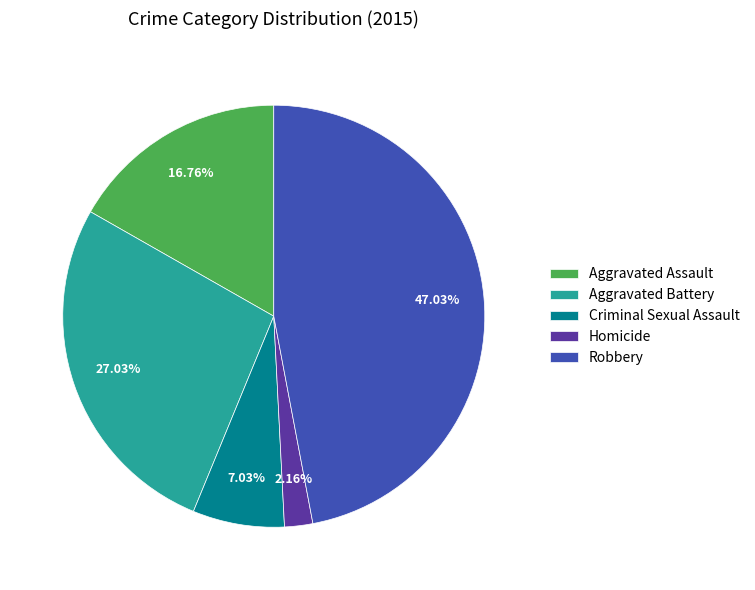

Is it true that Criminal Sexual Assault is 7% of the pie?

True